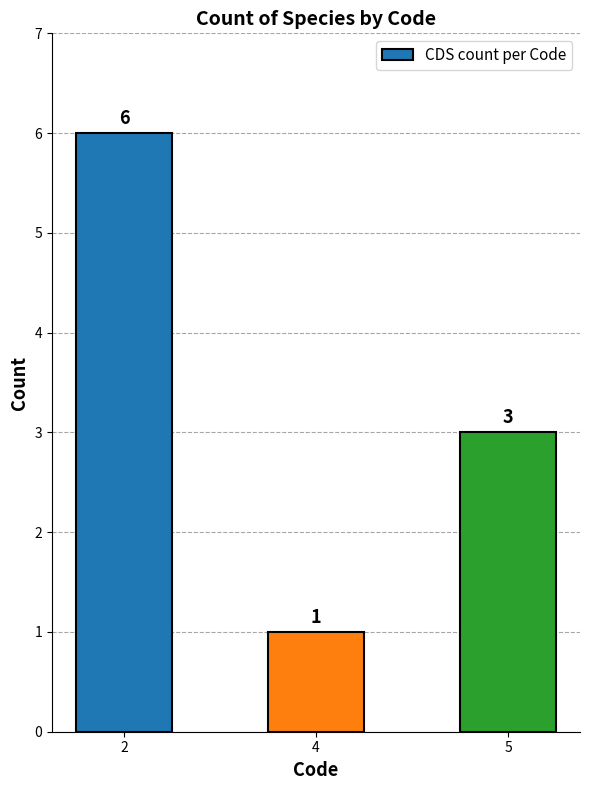

Approximately how many times larger is the value at 2 compared to 4?

6.0